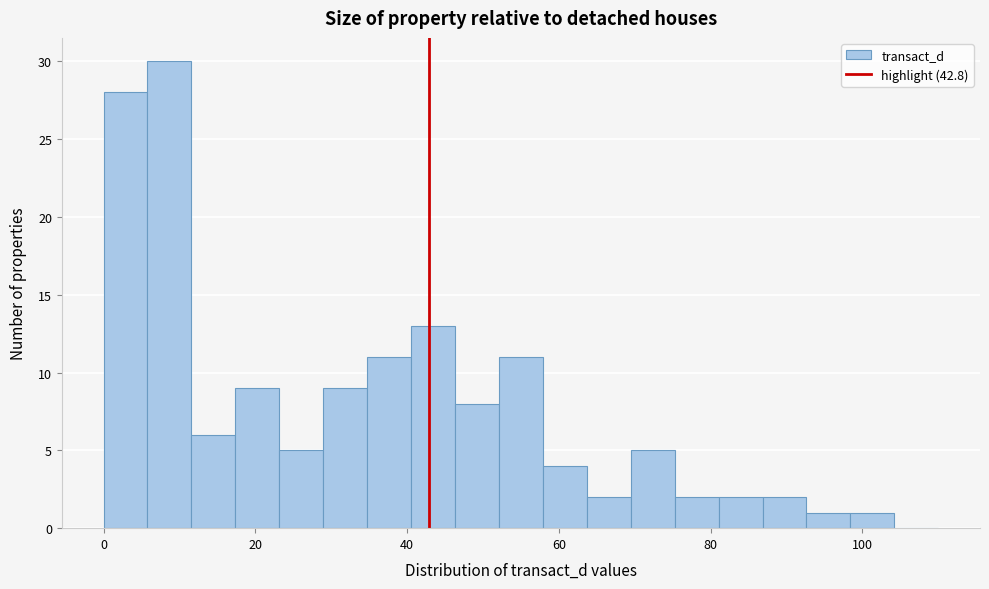

Around what value on the x-axis is the tallest bar? Give the approximate position of its centre, as read against the axis.

8